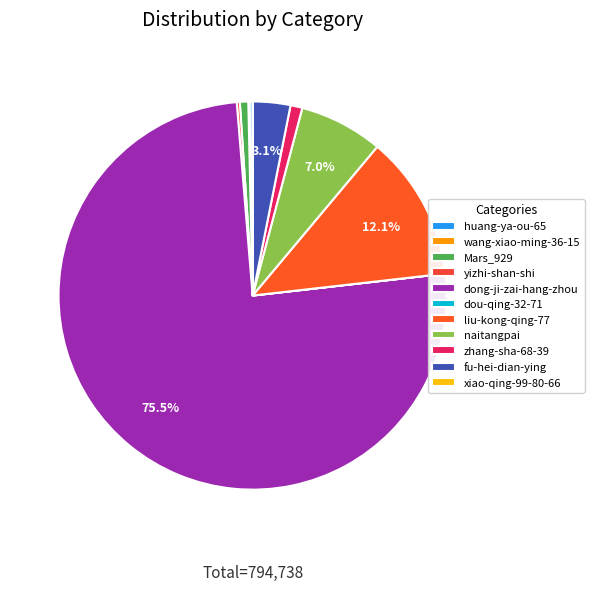

Which category has the smallest portion of the pie?

dou-qing-32-71